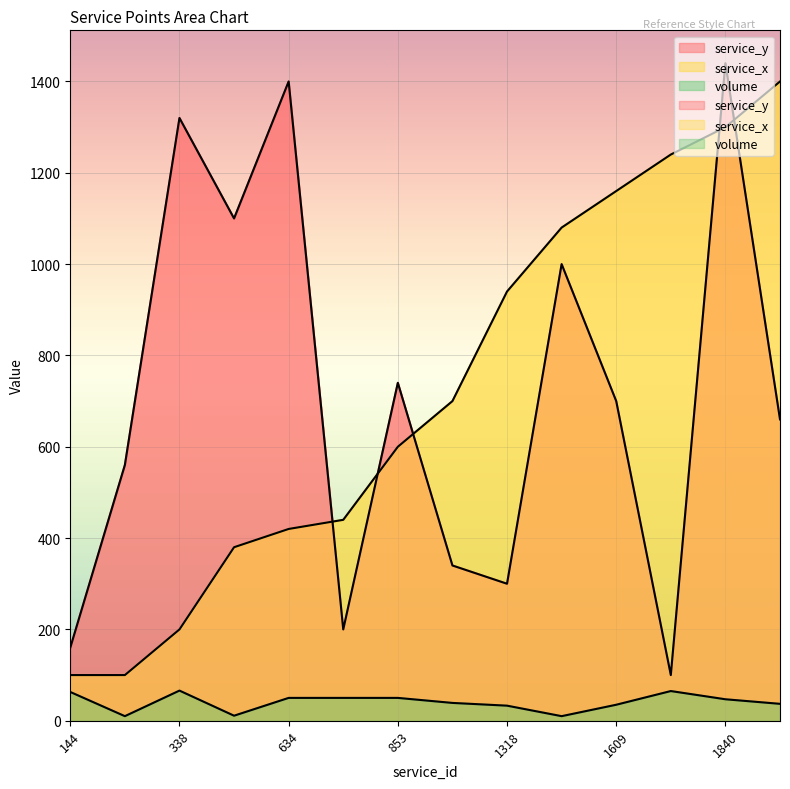

List the series in order of their peak value, lowest first.

volume, service_x, service_y